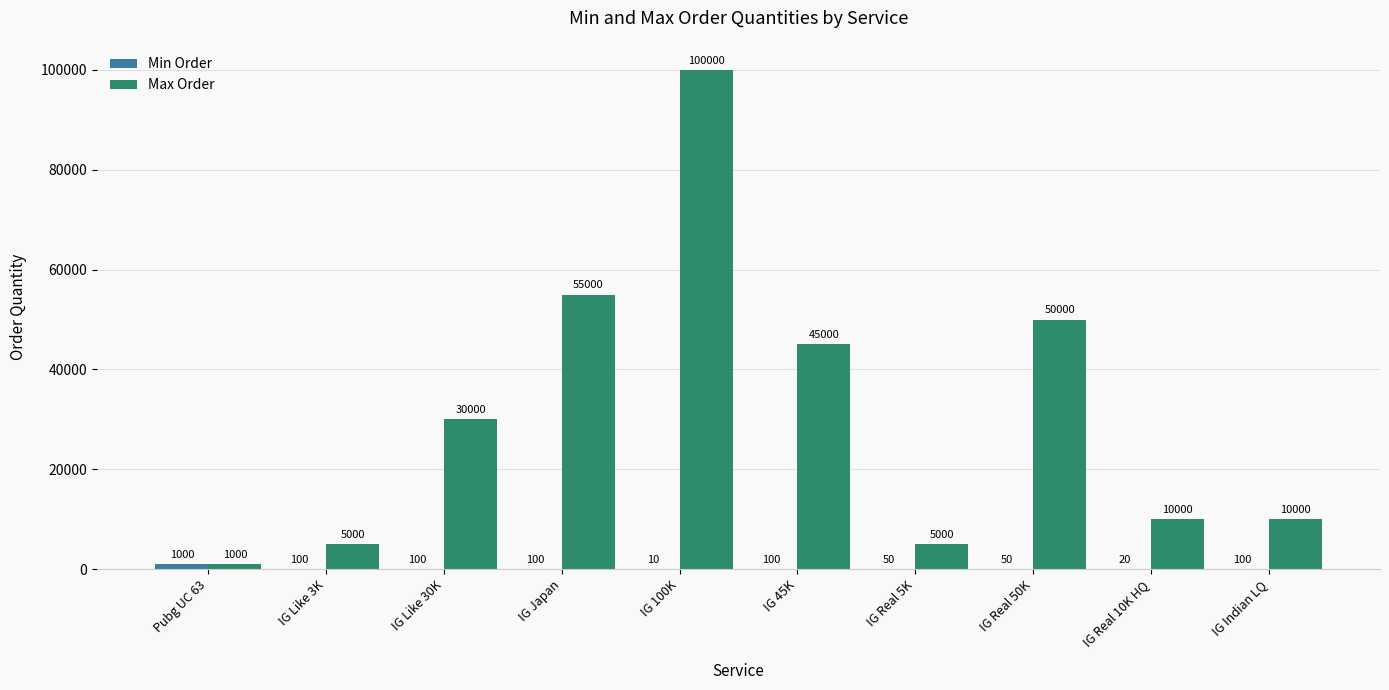

True or false: Max Order has a value of 80528 at IG 45K.

False